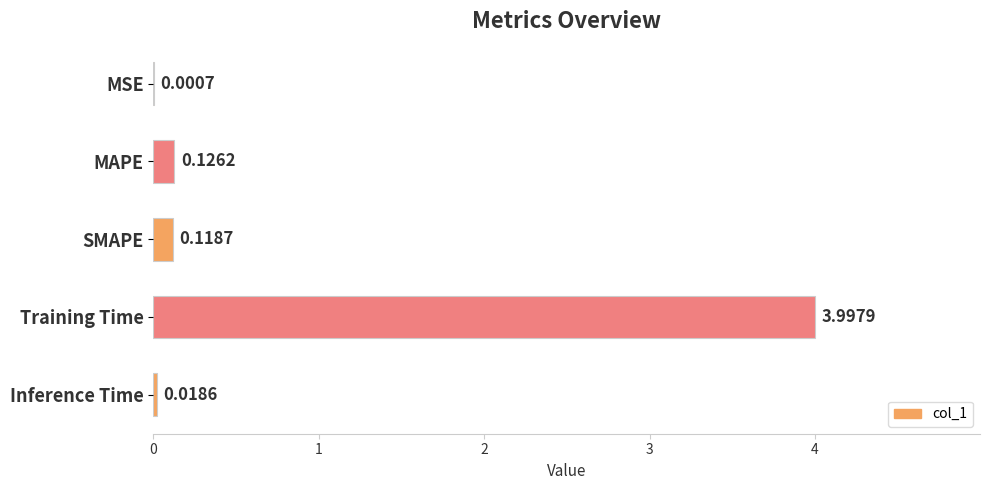

Are the bars horizontal?

Yes